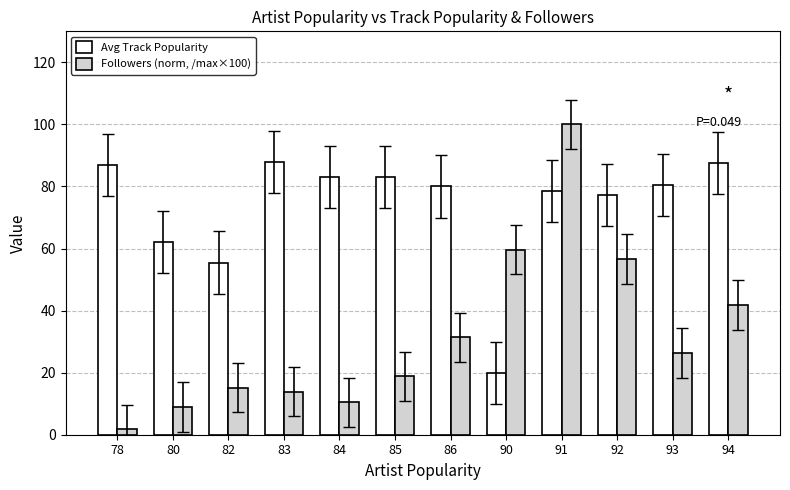

Which series has the widest spread of values?

Followers (norm, /max×100)